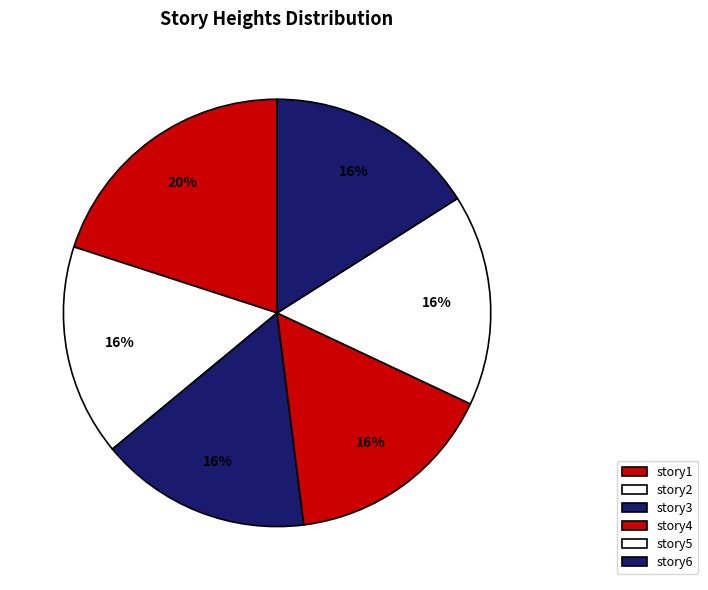

How many slices are in this pie chart?

6